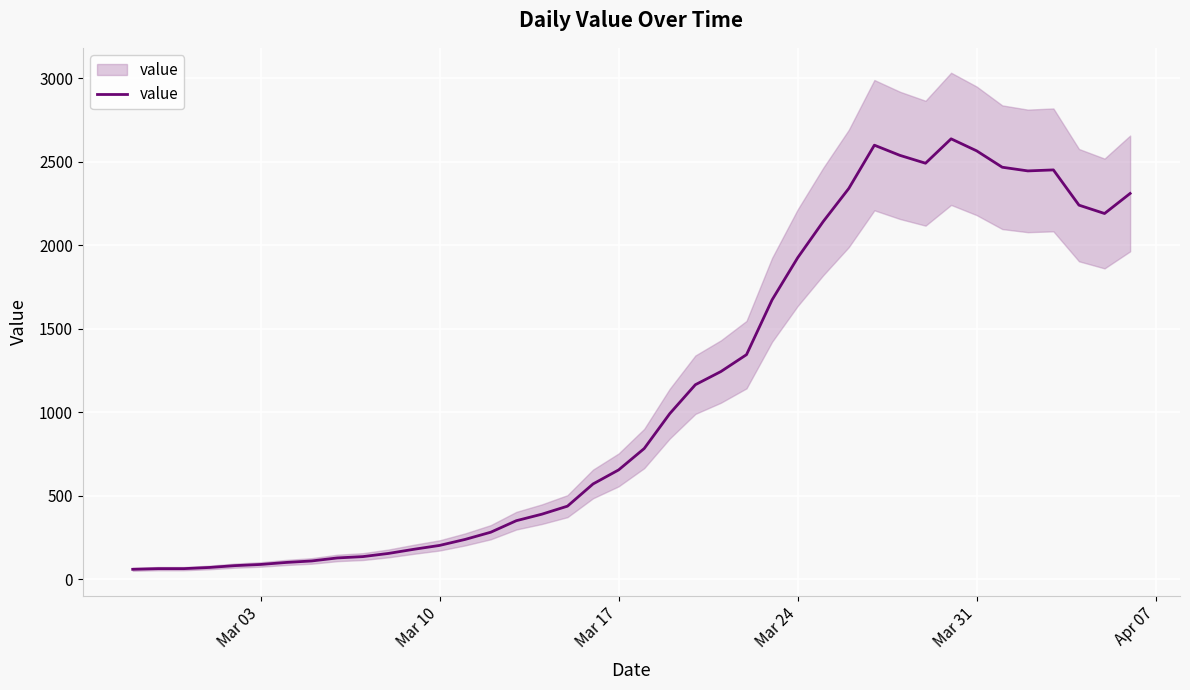

How many data points are less than 784?

20